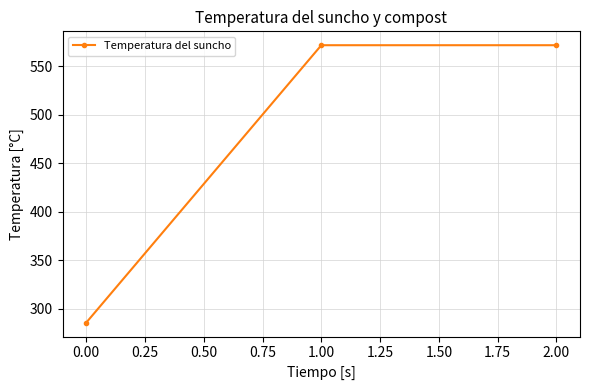

What position from the right is 0.00?

3